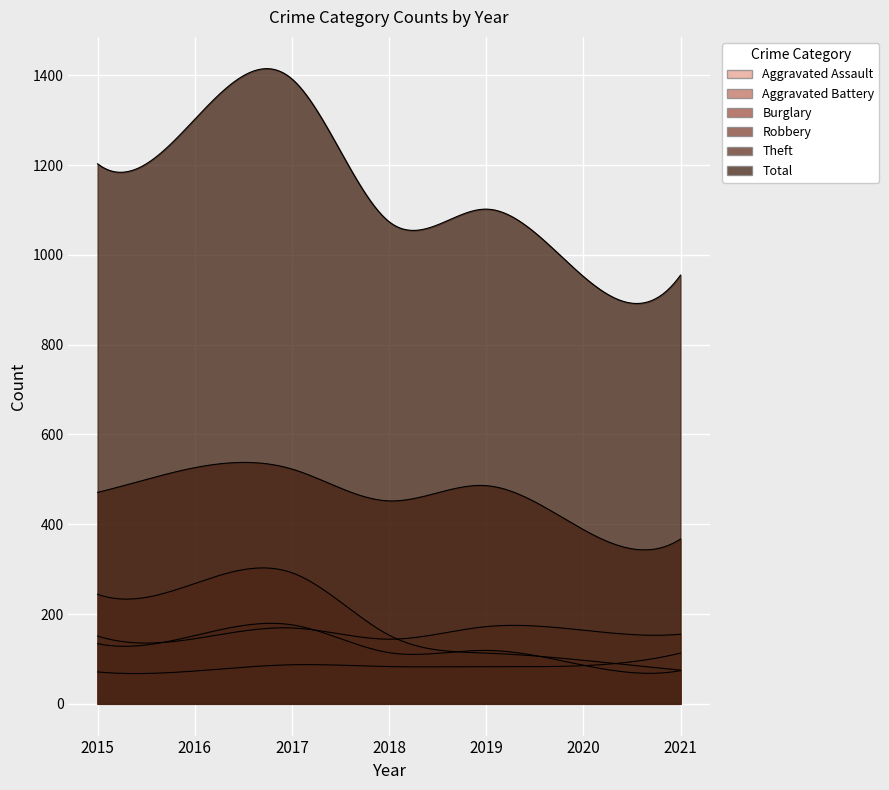

Rank the series by their maximum value, from lowest to highest.

Aggravated Assault, Aggravated Battery, Robbery, Burglary, Theft, Total